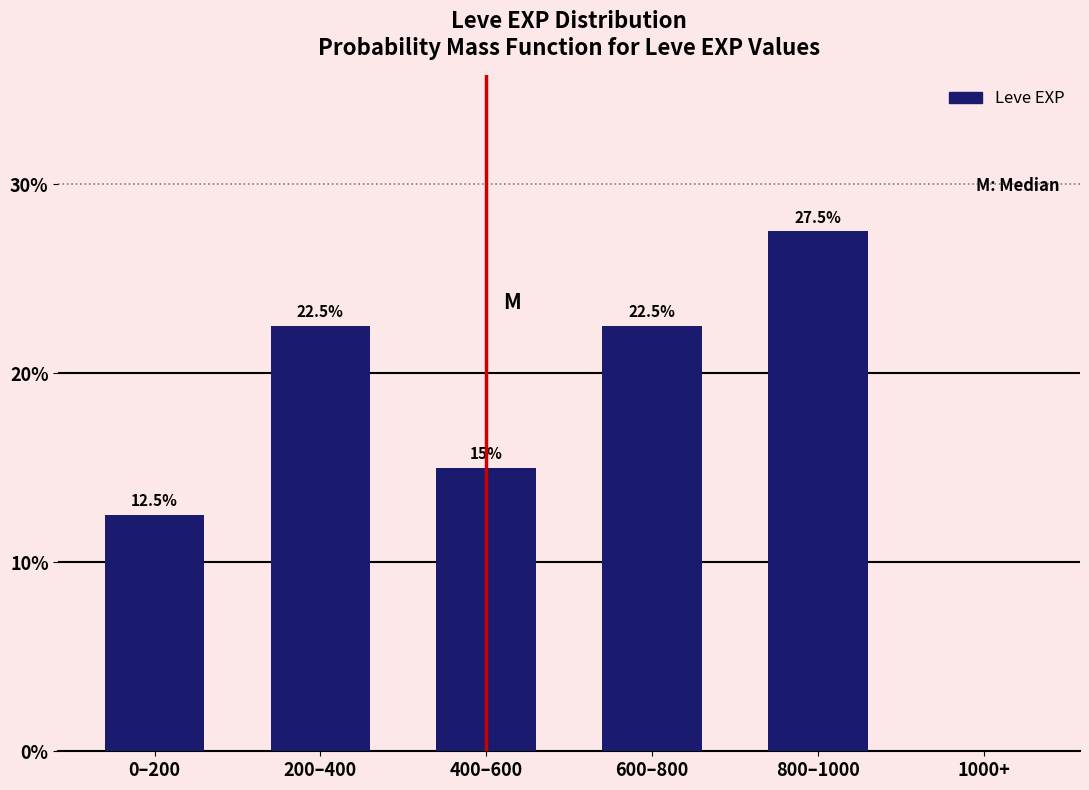

Reading left to right, extract all data points from this chart.

0–200=12.5	200–400=22.5	400–600=15.0	600–800=22.5	800–1000=27.5	1000+=0.0